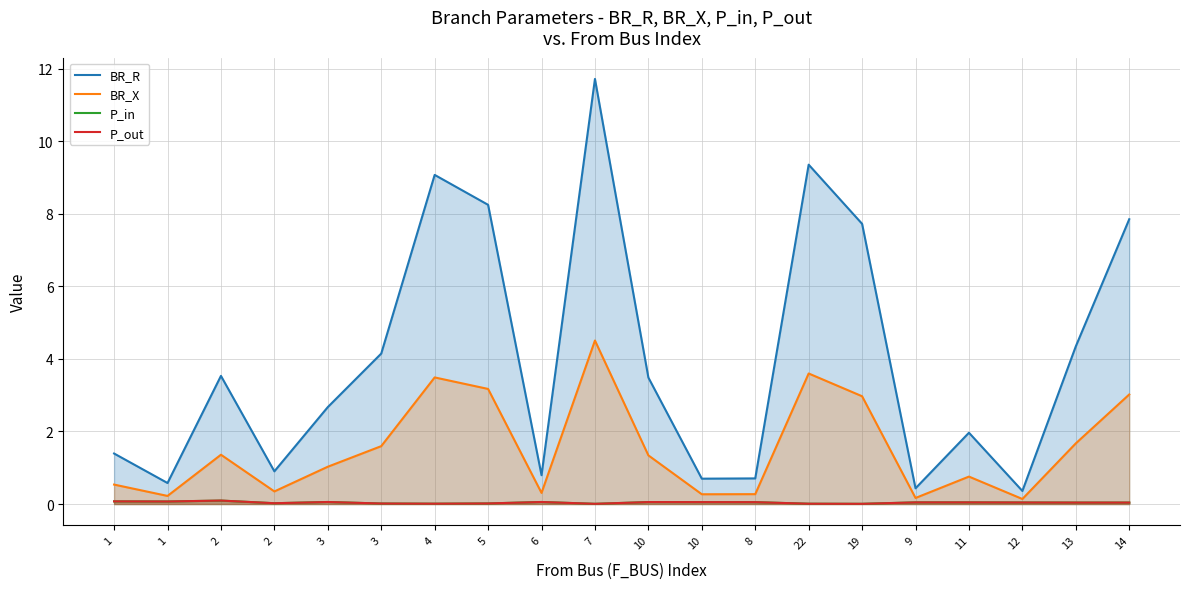

Reading left to right, transcribe all the data shown in this chart.

BR_R: 1.4	0.6	3.5	0.9	2.7	4.1	9.1	8.2	0.8	11.7	3.5	0.7	0.7	9.4	7.7	0.4	2.0	0.4	4.3	7.8
BR_X: 0.5	0.2	1.4	0.3	1.0	1.6	3.5	3.2	0.3	4.5	1.3	0.3	0.3	3.6	3.0	0.2	0.8	0.1	1.7	3.0
P_in: 0.1	0.1	0.1	0.0	0.1	0.0	0.0	0.0	0.1	0.0	0.1	0.1	0.1	0.0	0.0	0.0	0.0	0.0	0.0	0.0
P_out: 0.1	0.1	0.1	0.0	0.1	0.0	0.0	0.0	0.1	0.0	0.1	0.1	0.1	0.0	0.0	0.0	0.0	0.0	0.0	0.0